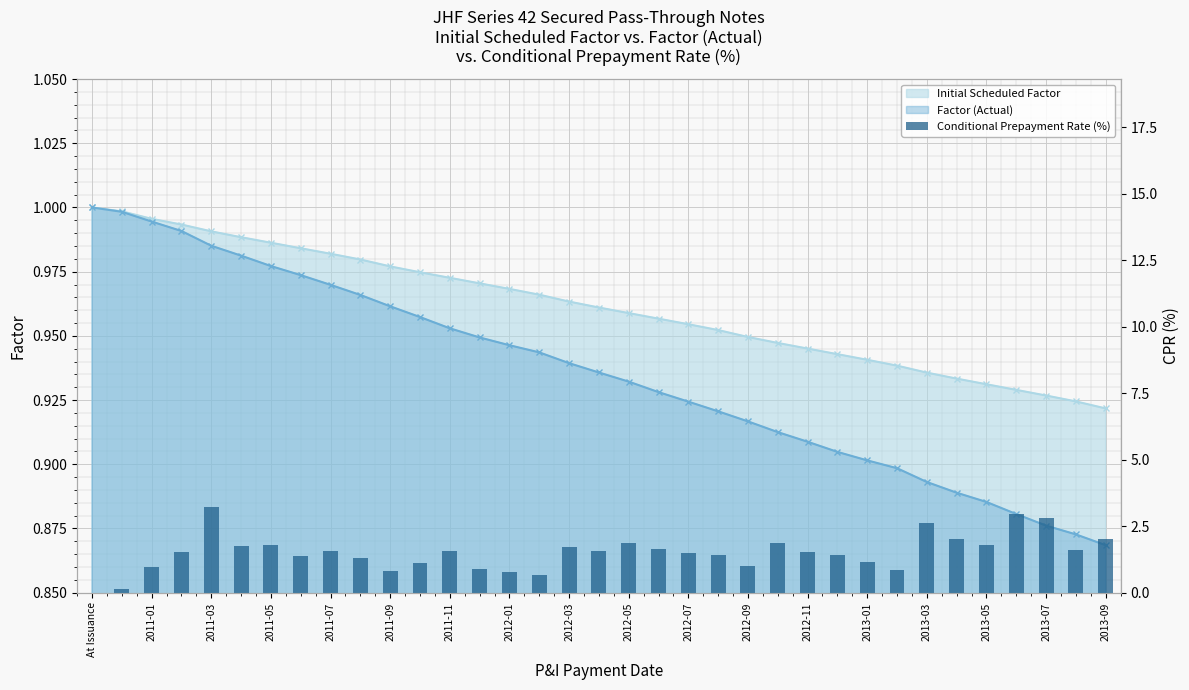

Which category has the lowest value across all series?

At Issuance